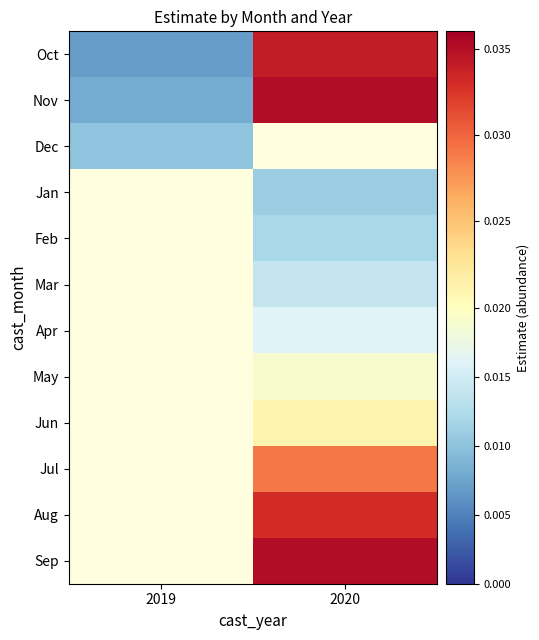

Rank the series at 2019 from lowest to highest value.

Oct, Nov, Dec, Jan, Feb, Mar, Apr, May, Jun, Jul, Aug, Sep